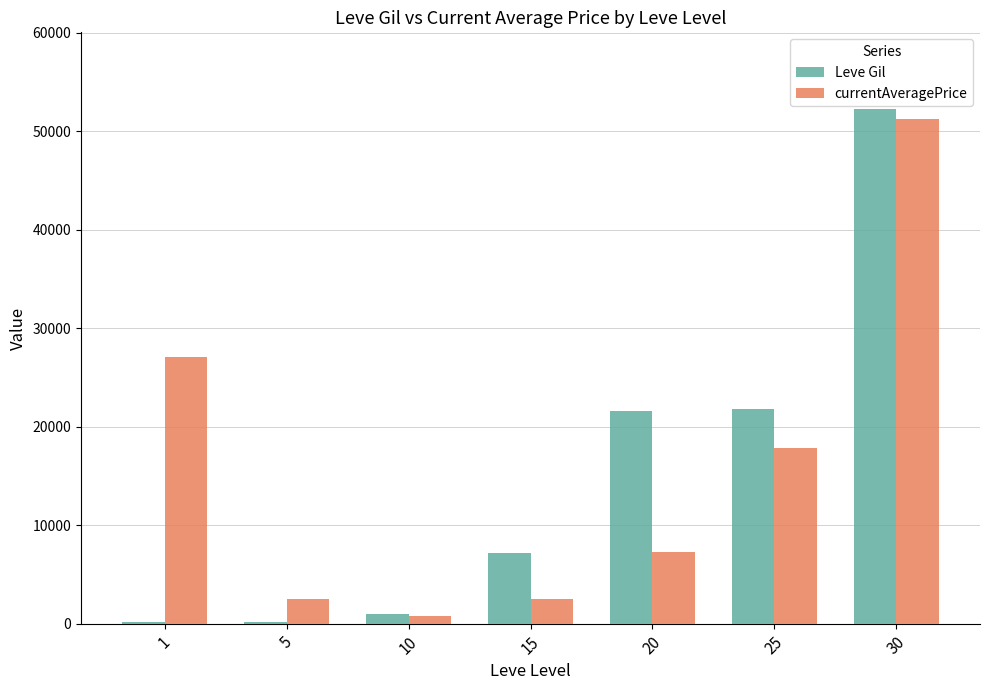

True or false: currentAveragePrice has a value of 9551 at 1.

False